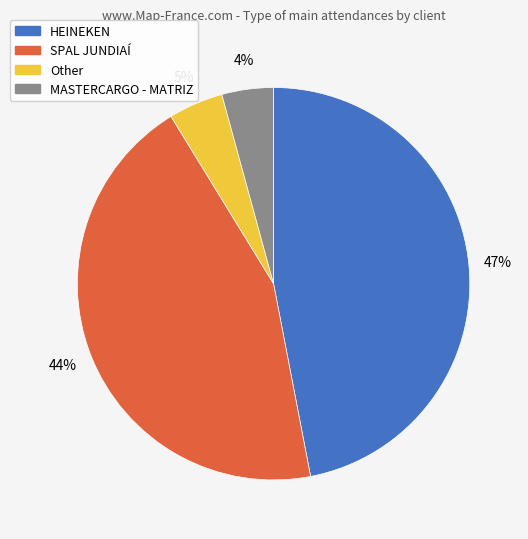

Is it true that Other is 5% of the pie?

True